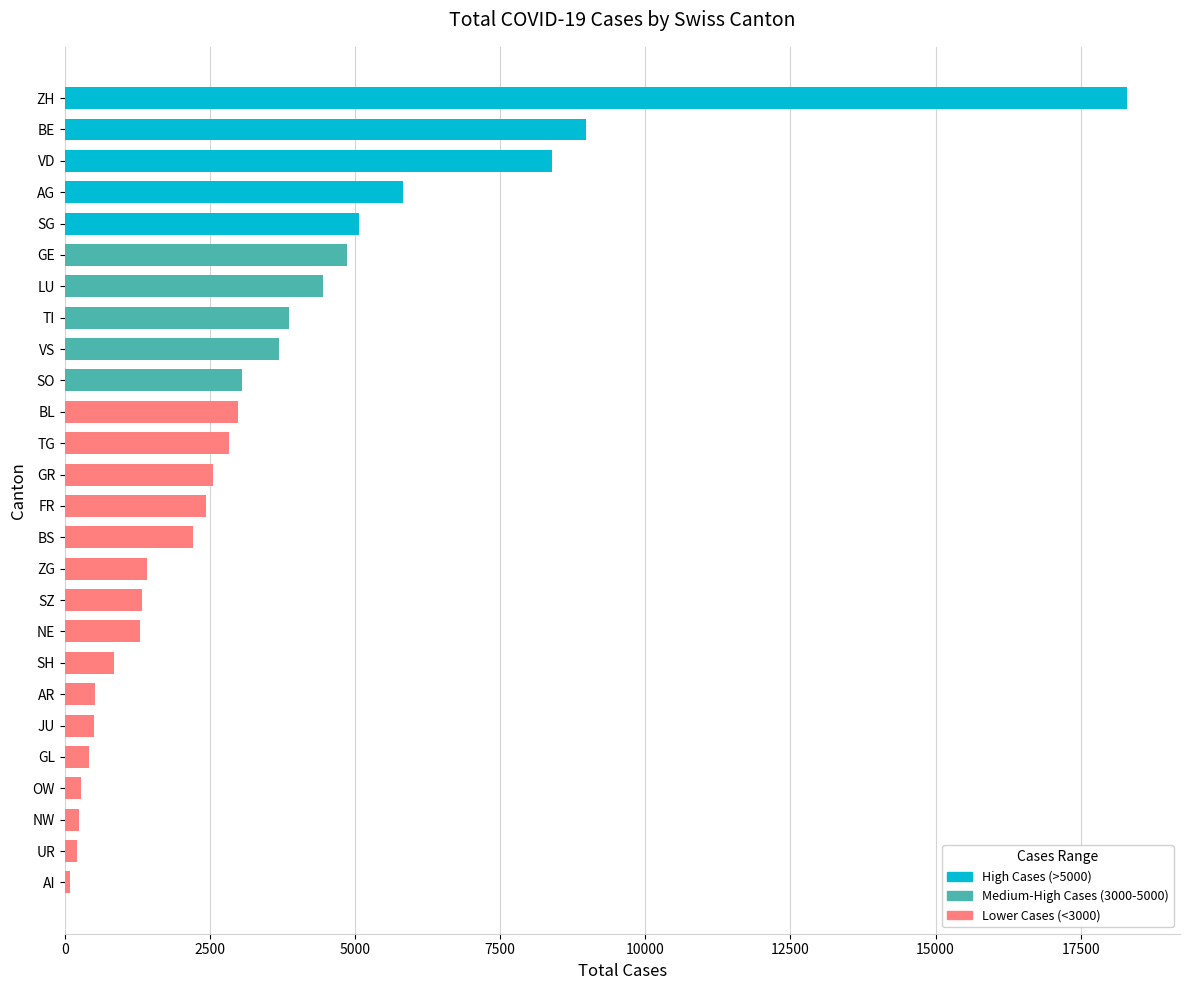

Which category has the highest value across all series?

ZH